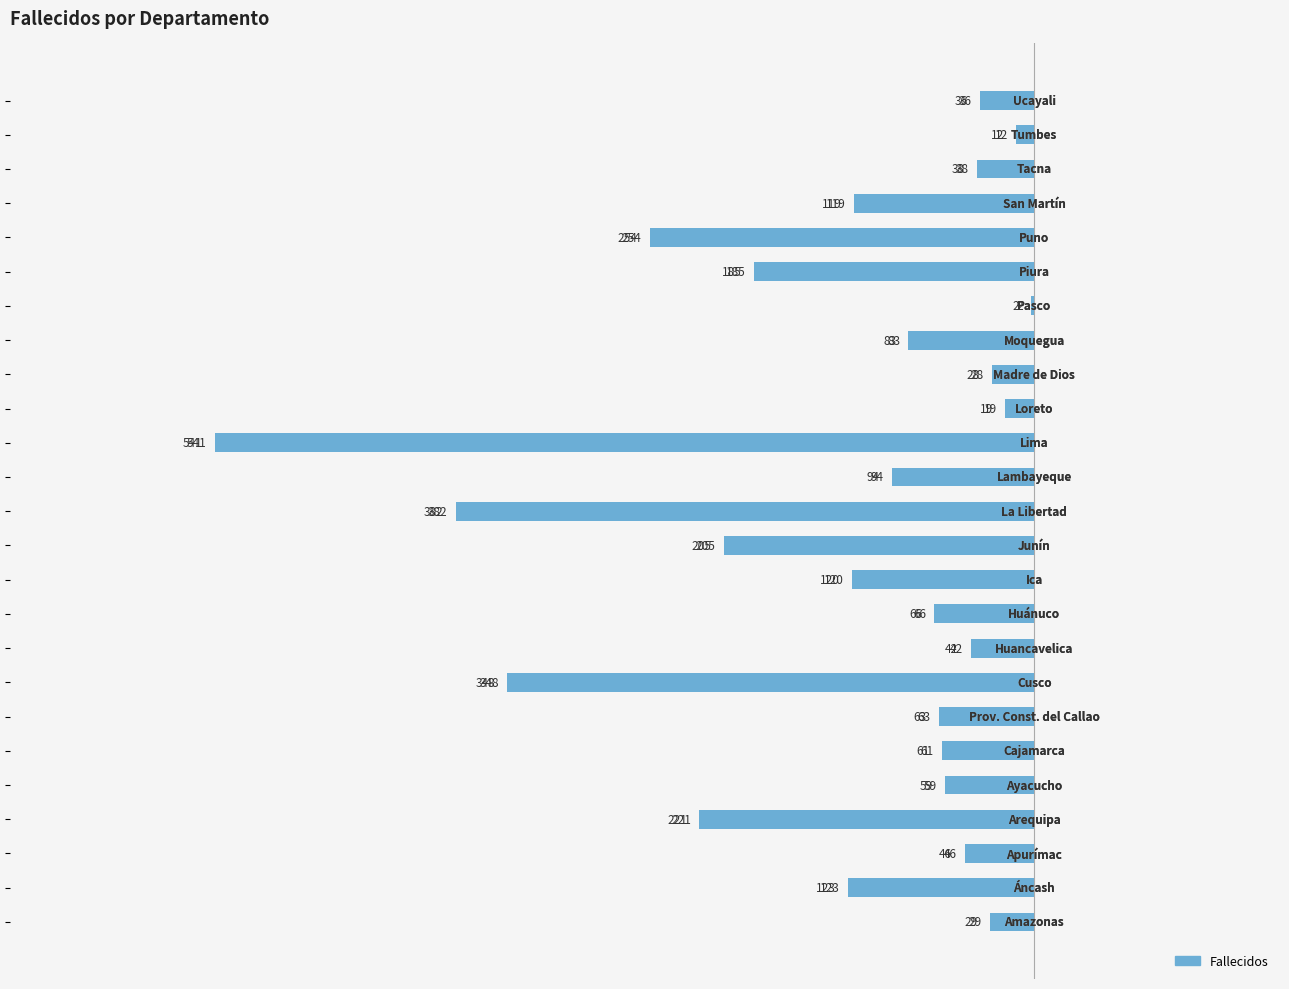

Reading left to right, what are all the values shown in this chart?

-29	-123	-46	-221	-59	-61	-63	-348	-42	-66	-120	-205	-382	-94	-541	-19	-28	-83	-2	-185	-254	-119	-38	-12	-36